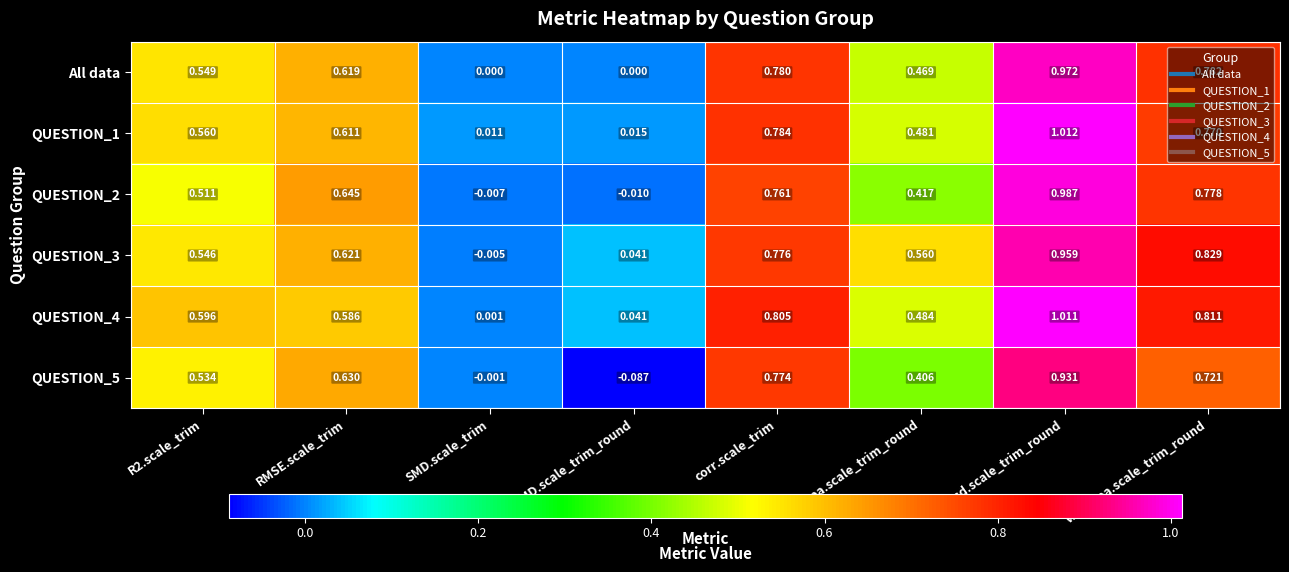

Is the value of QUESTION_3 at corr.scale_trim greater than the value of All data at SMD.scale_trim?

Yes